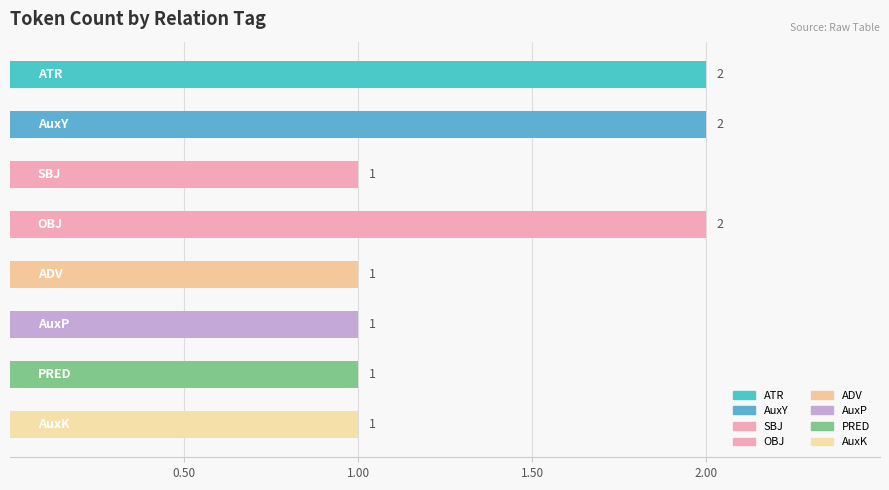

Count the values in the range 1 to 2.

8